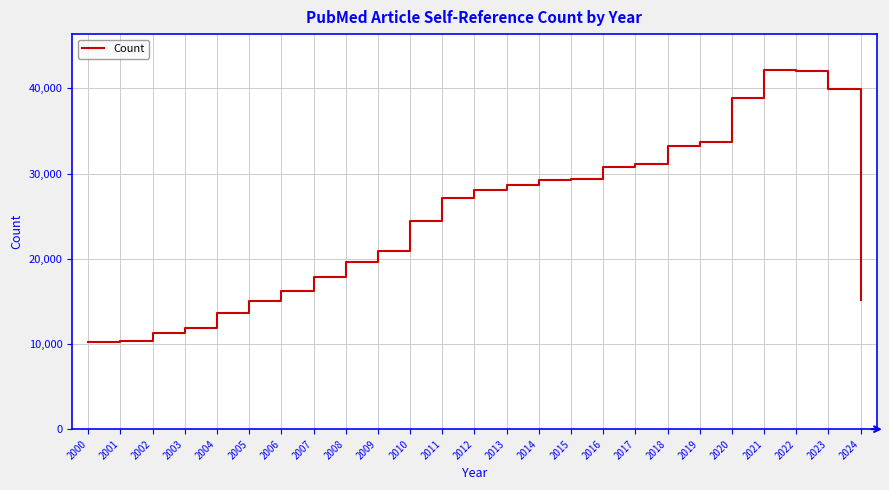

What is the ratio of the value at 2006 to the value at 2010?

0.7